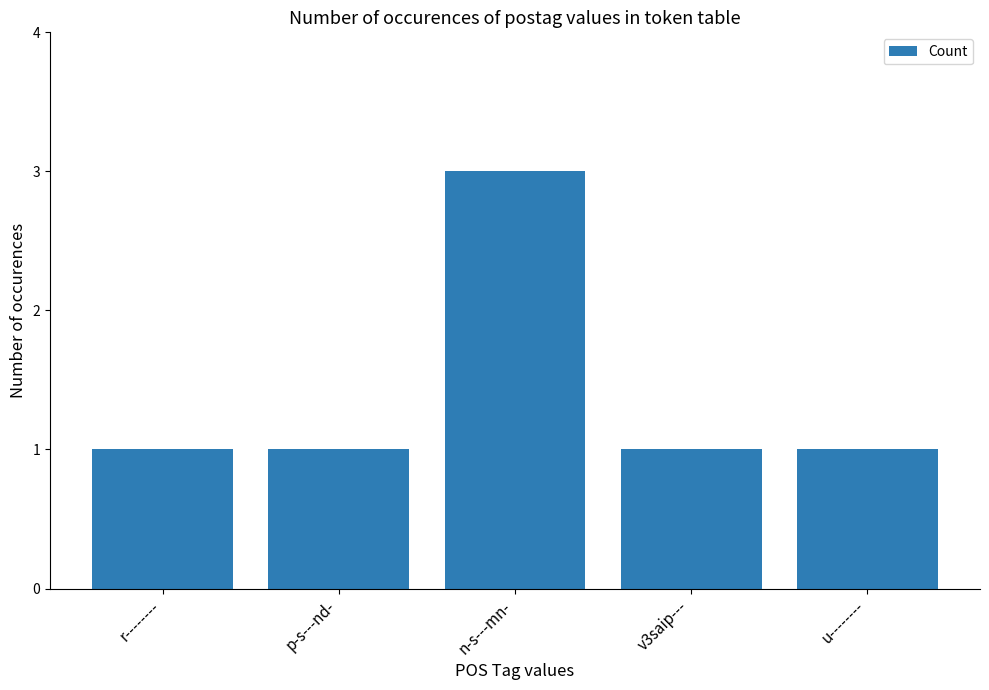

Reading right to left, extract all data points from this chart.

1	1	3	1	1